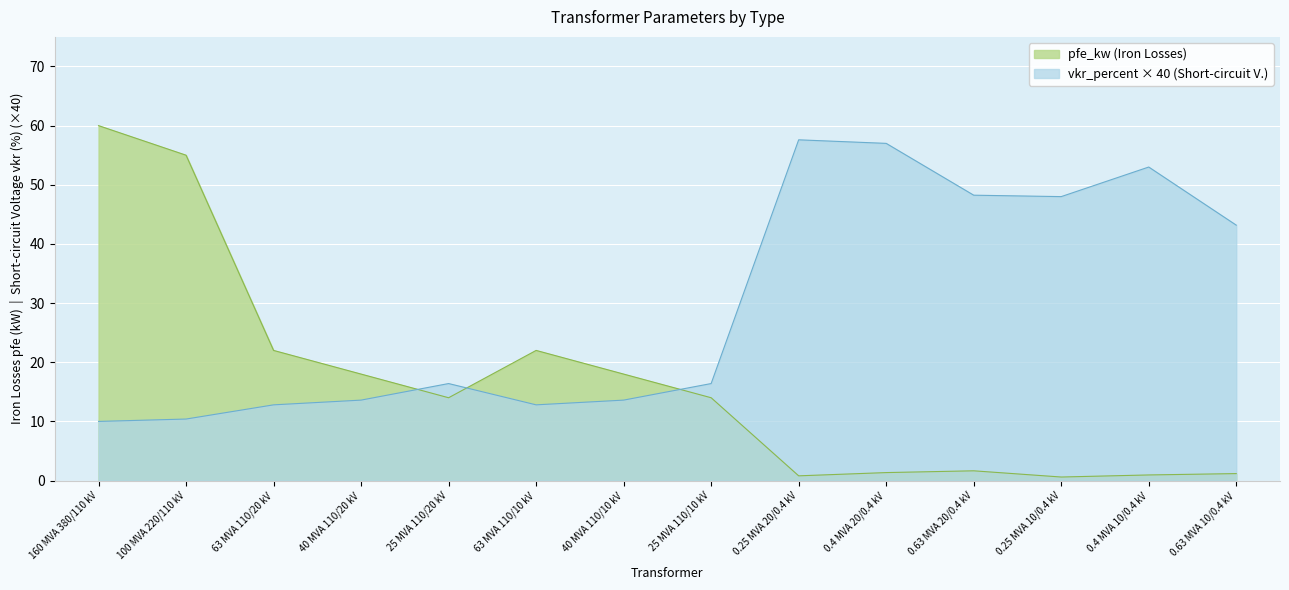

How many series are shown in this chart?

2